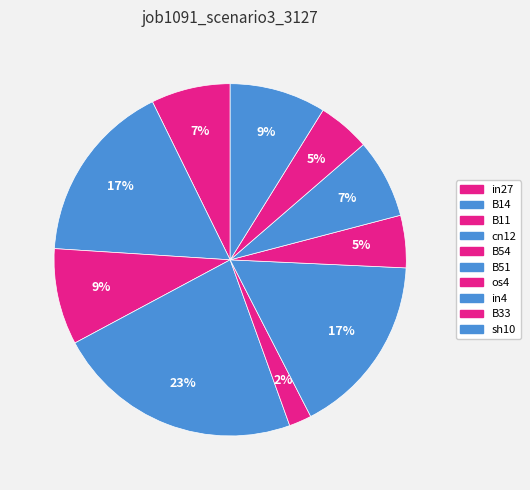

Which category has the smallest portion of the pie?

B54